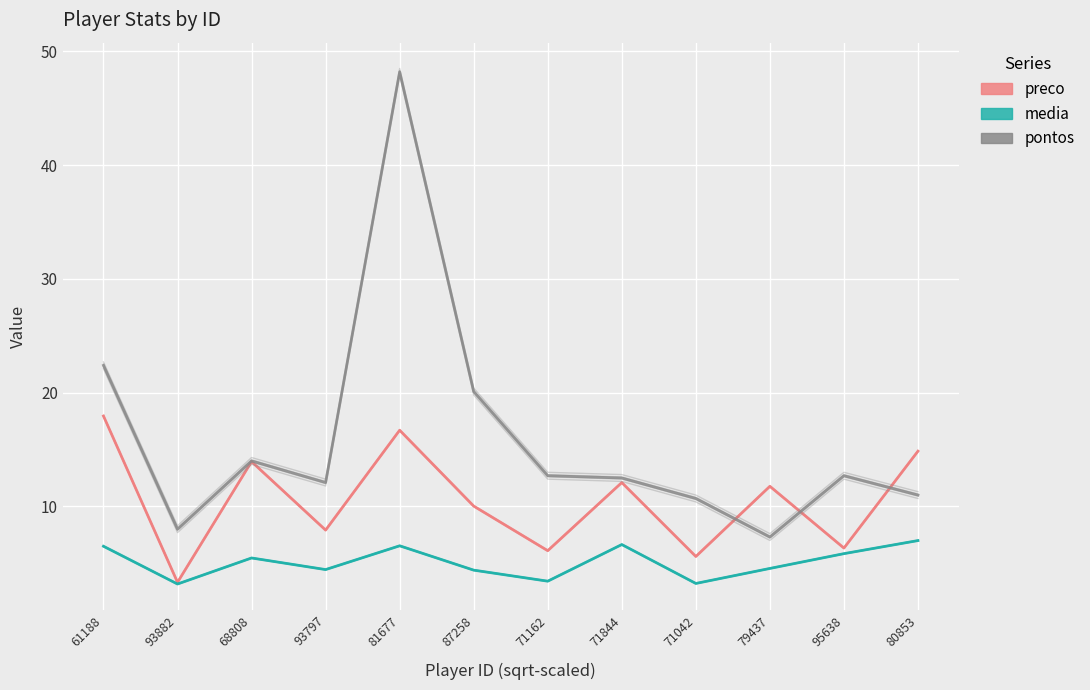

What is the total value across all series at 71162?

22.2